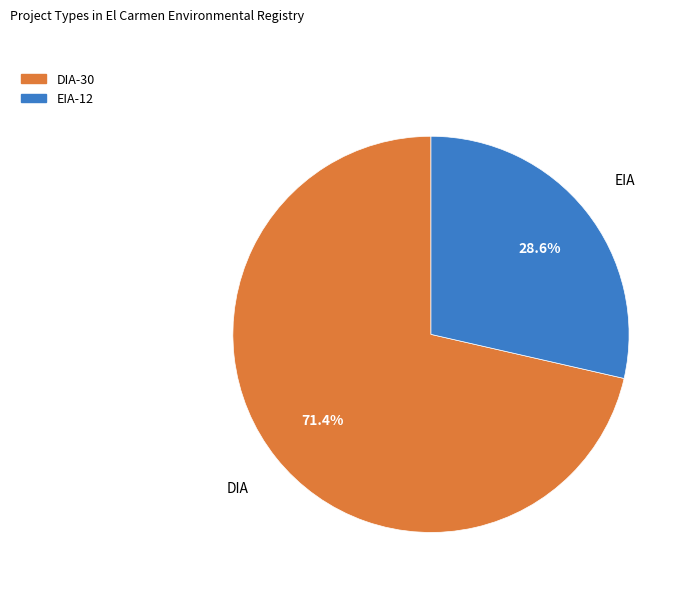

True or false: EIA accounts for 29% of the total.

True